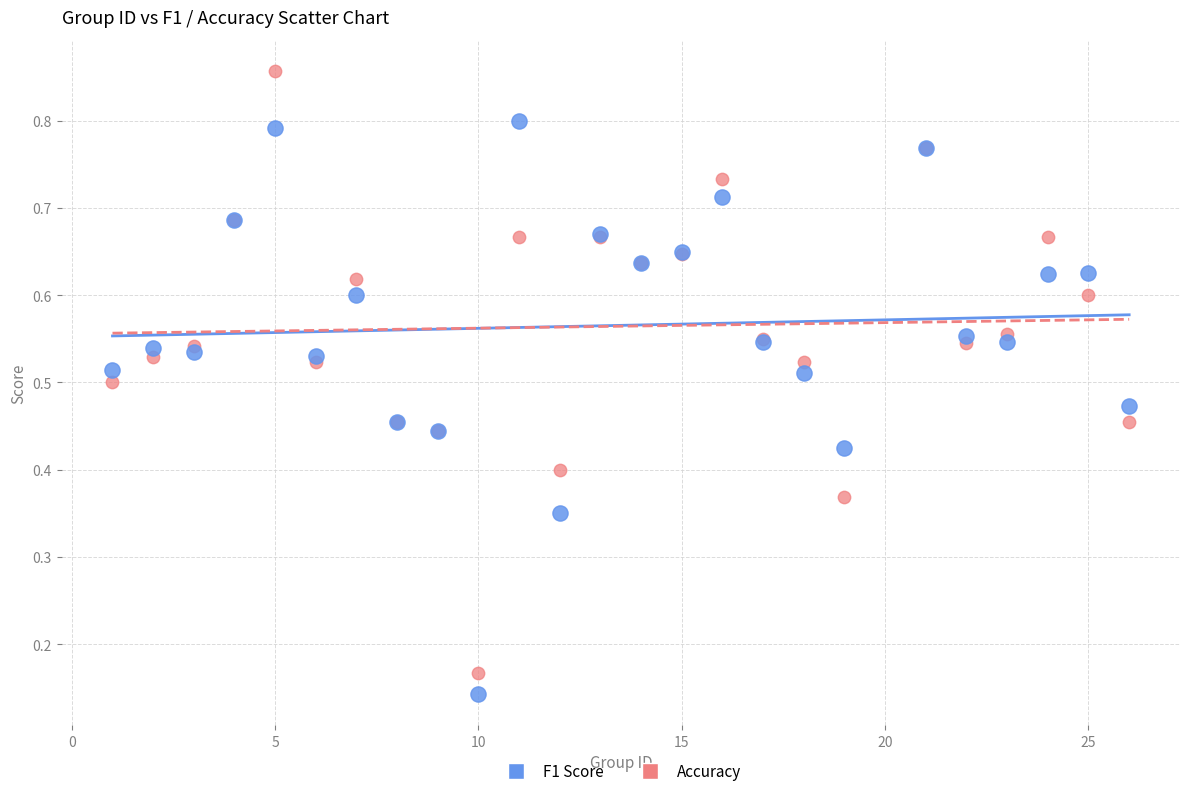

Which series has the largest Y range (max minus min)?

Accuracy